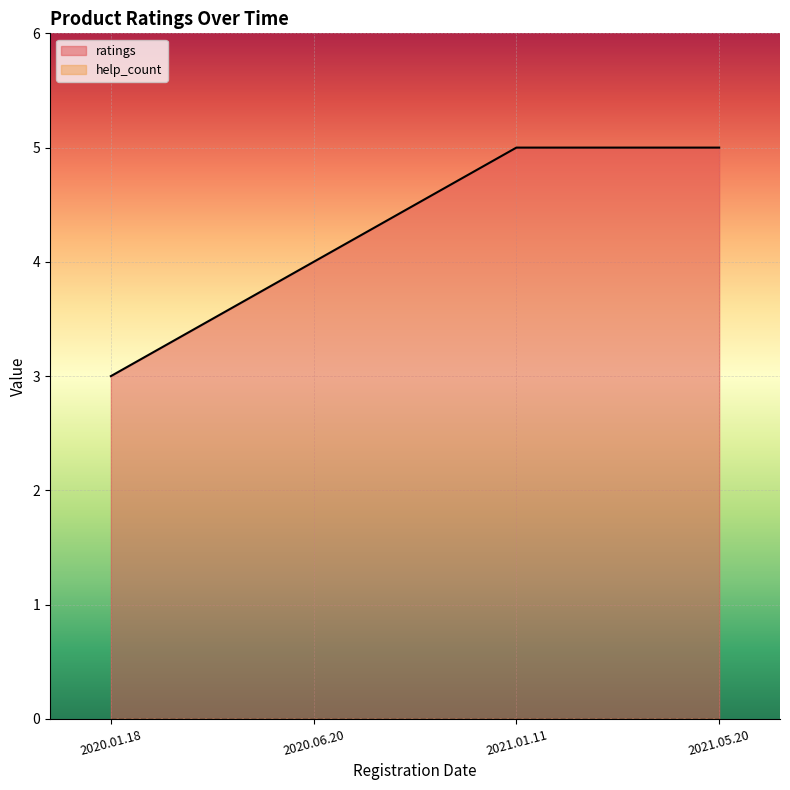

What position from the left is 2020.06.20?

2